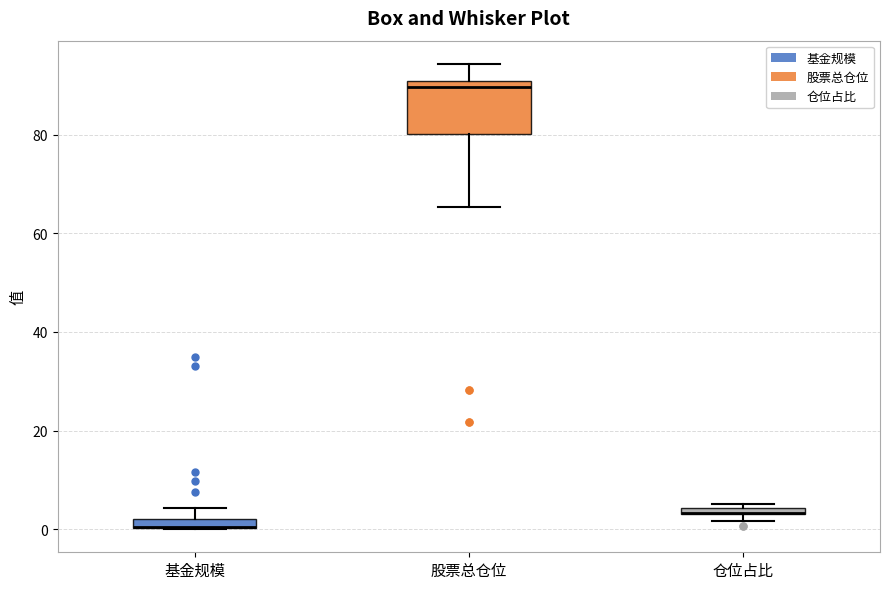

Comparing the boxes themselves (not the whiskers), which one is the tallest?

股票总仓位